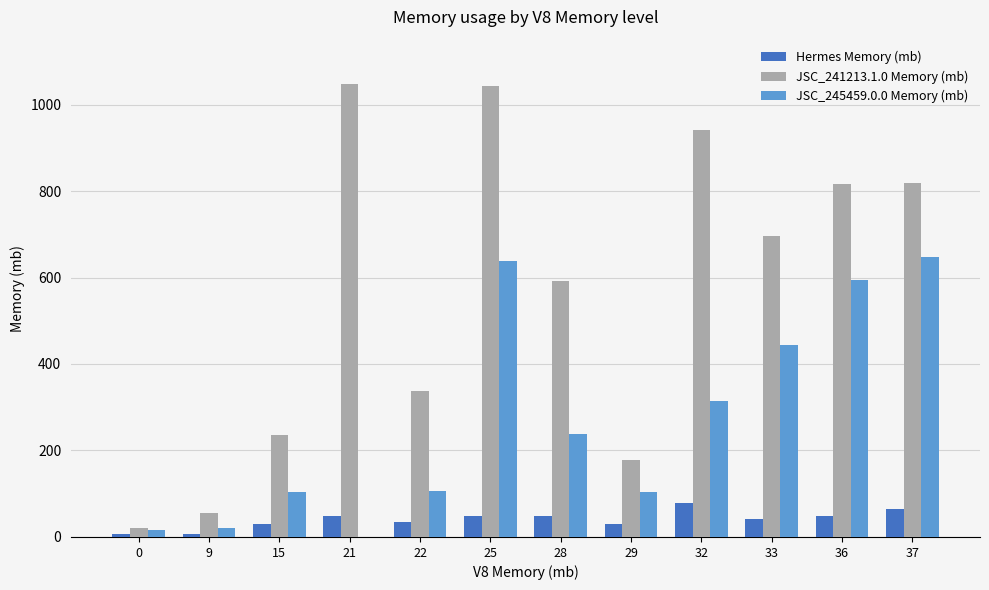

The JSC_245459.0.0 Memory (mb) series shows 638 at 25. True or false?

True